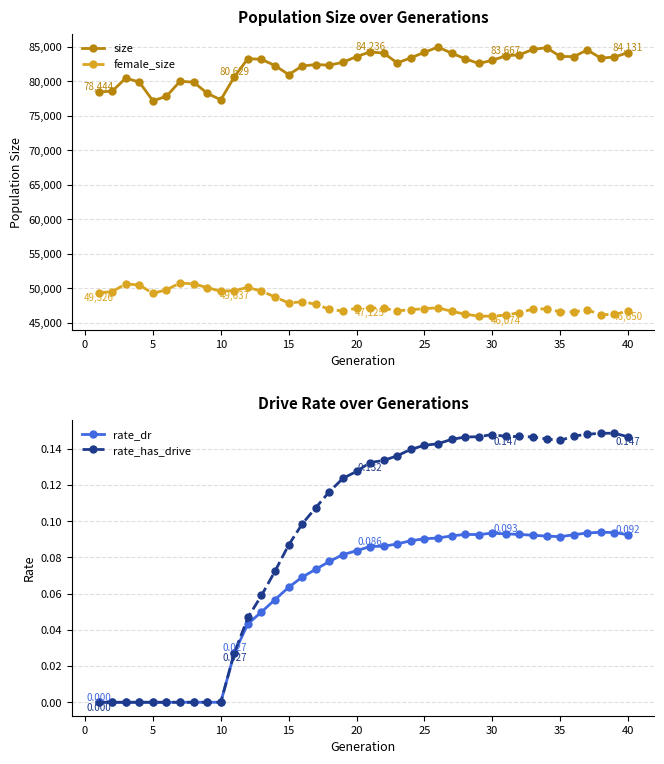

At how many categories does at least one series exceed 78127?

37